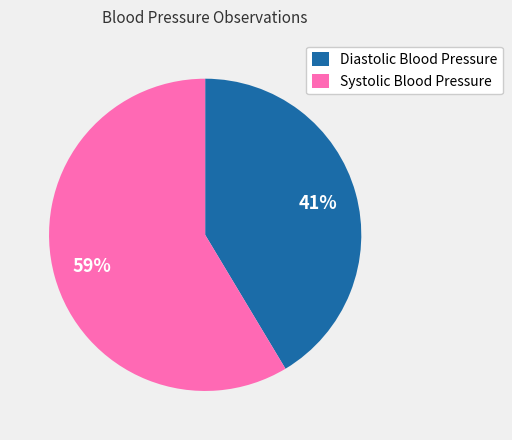

Do Systolic Blood Pressure and Diastolic Blood Pressure together represent more than half of the pie?

Yes